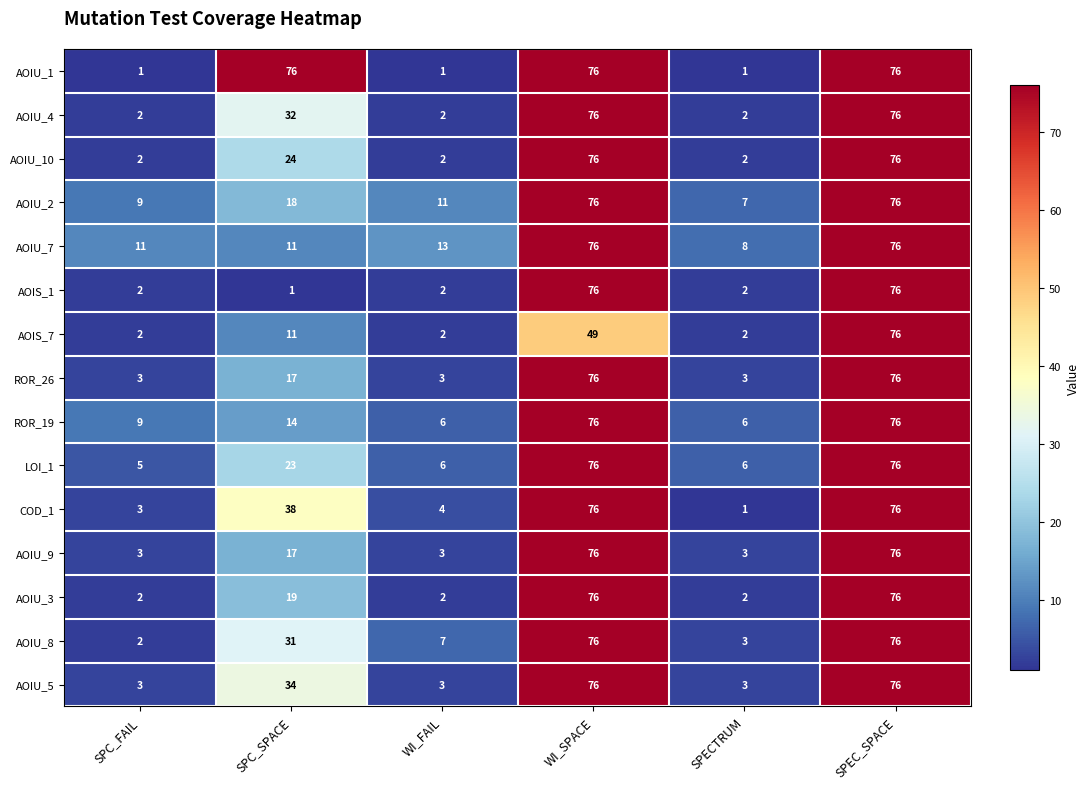

What is the highest value of the ROR_19 series?

76